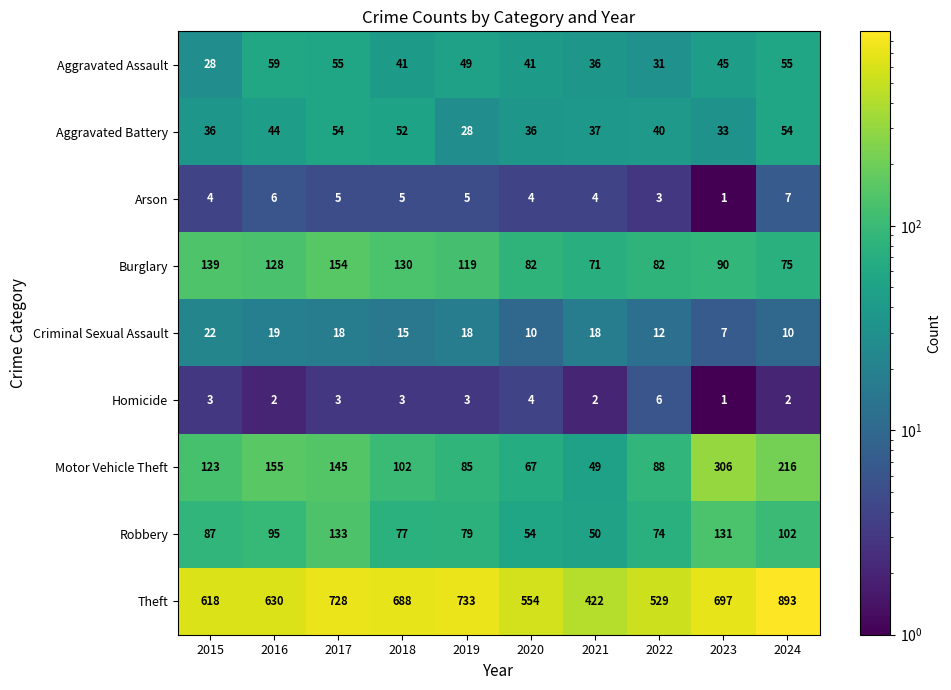

At how many categories does at least one series exceed 192?

10